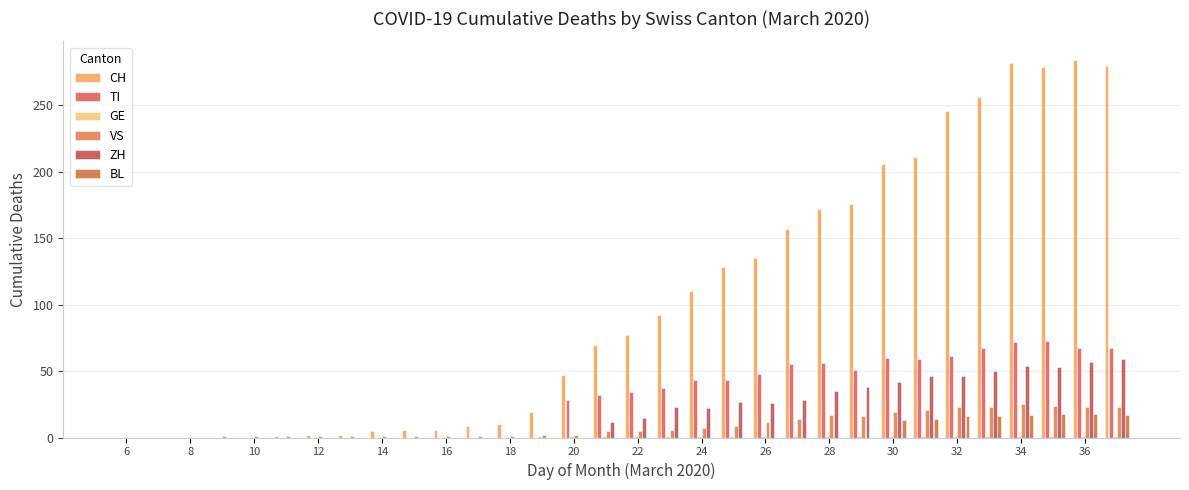

How many groups of bars are there?

32